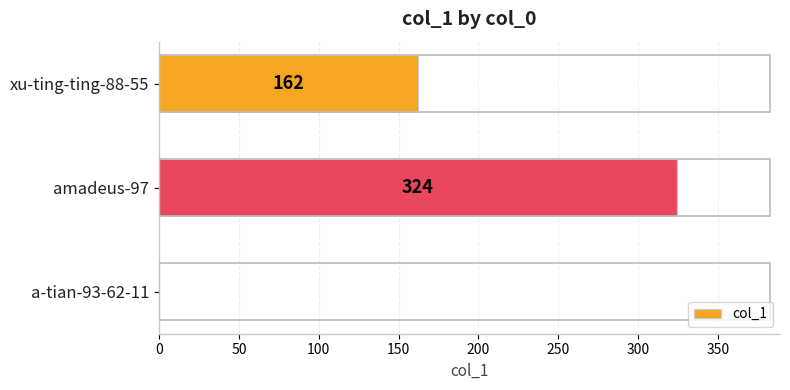

At which label is the value closest to 162?

xu-ting-ting-88-55